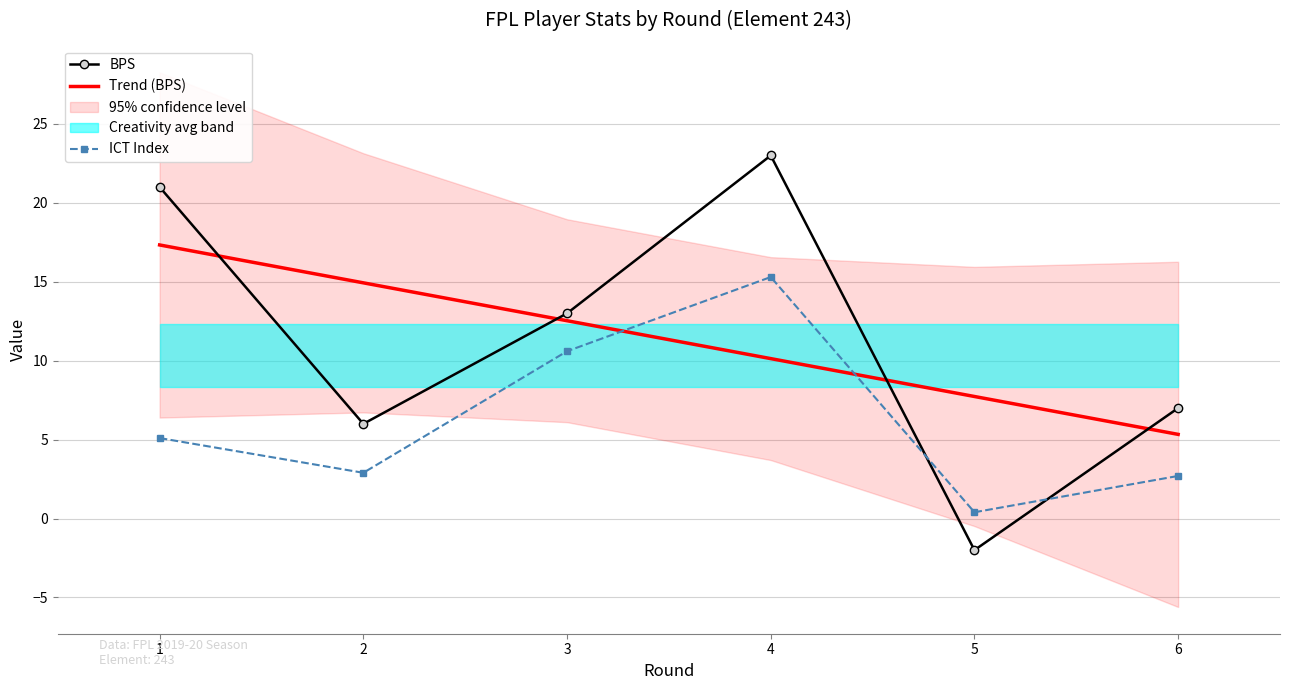

How many interior local valleys does the ICT Index series have?

2